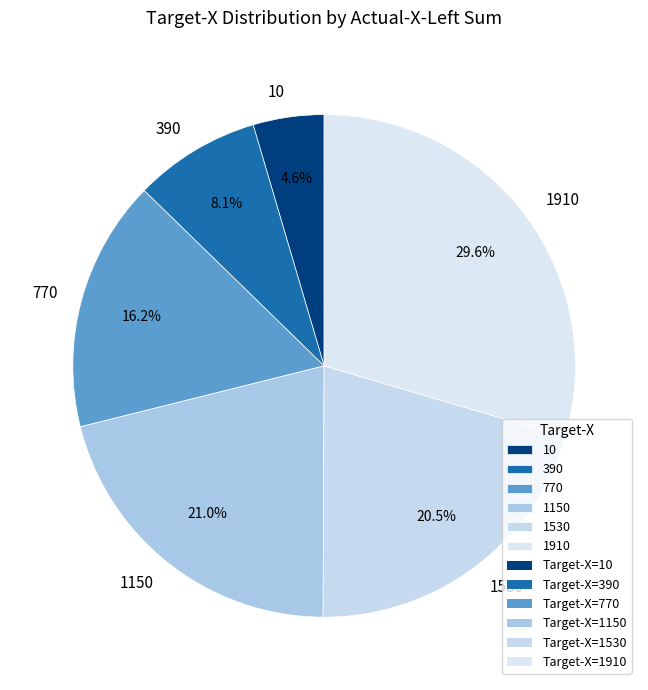

How many segments does this pie chart have?

6